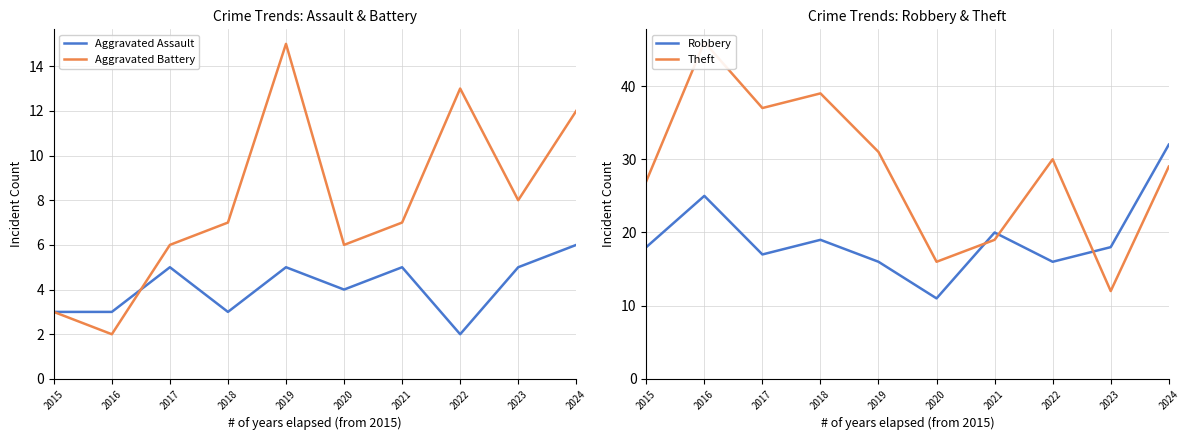

What is the average value of the Aggravated Assault series?

4